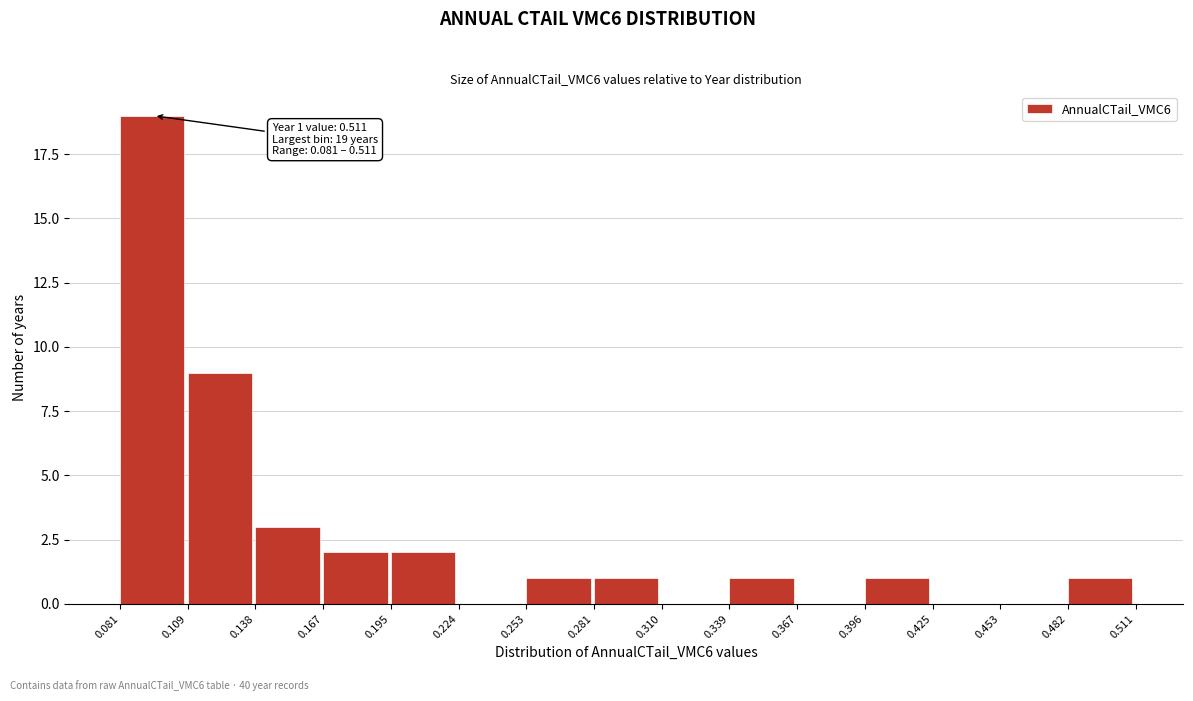

Which range on the x-axis has the tallest bar?

0.081 to 0.109